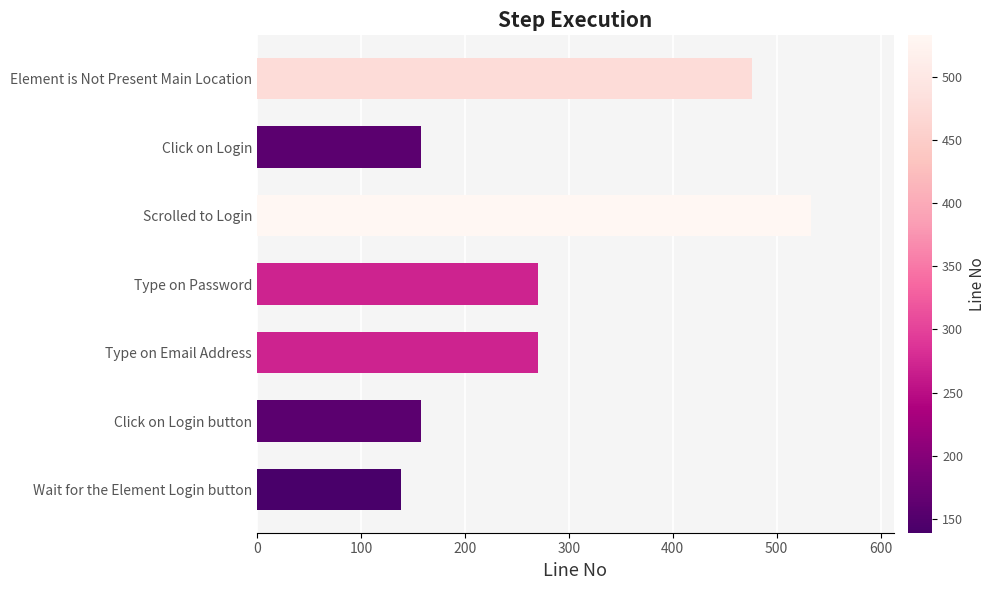

What is the change in value from Wait for the Element Login button to Type on Email Address?

+131